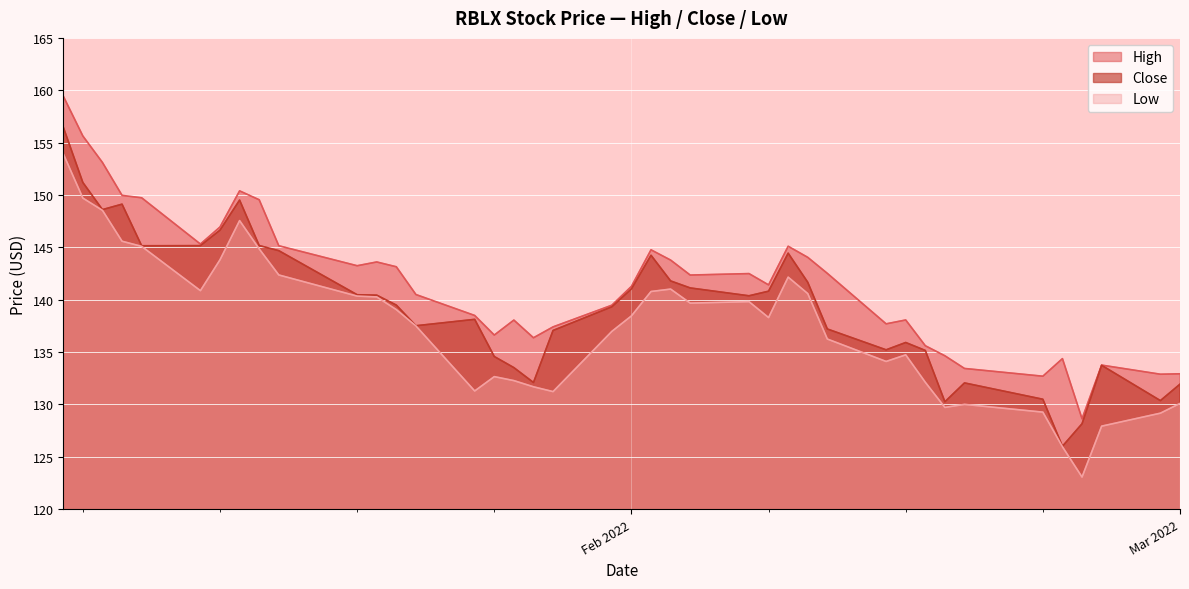

True or false: Close and Low intersect in this chart.

False